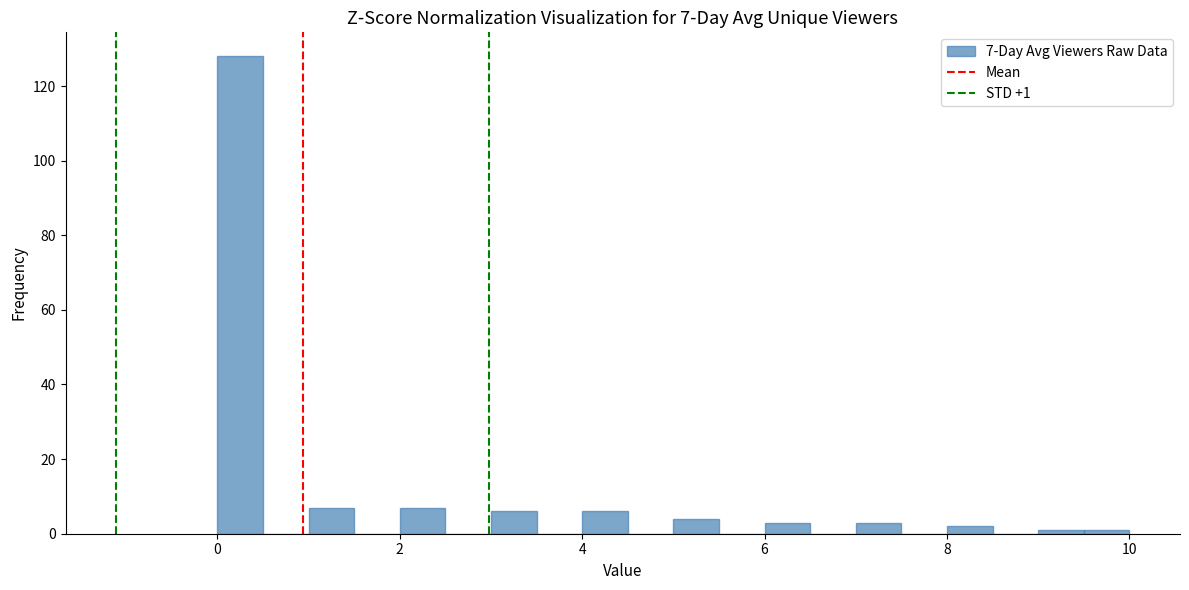

Around what value on the x-axis is the tallest bar? Give the approximate position of its centre, as read against the axis.

0.2